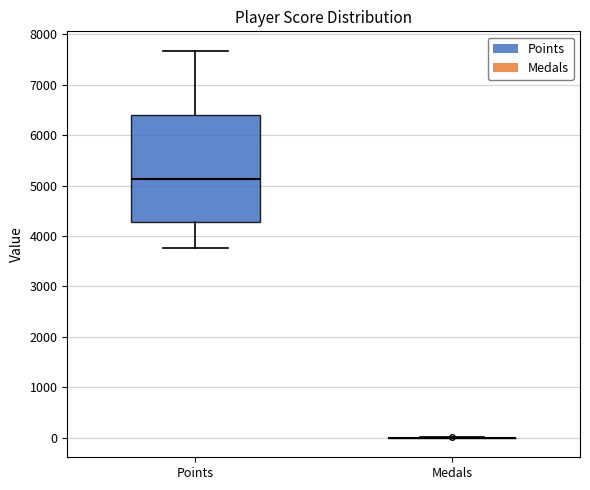

Which box is the tallest, from its lower edge to its upper edge?

Points